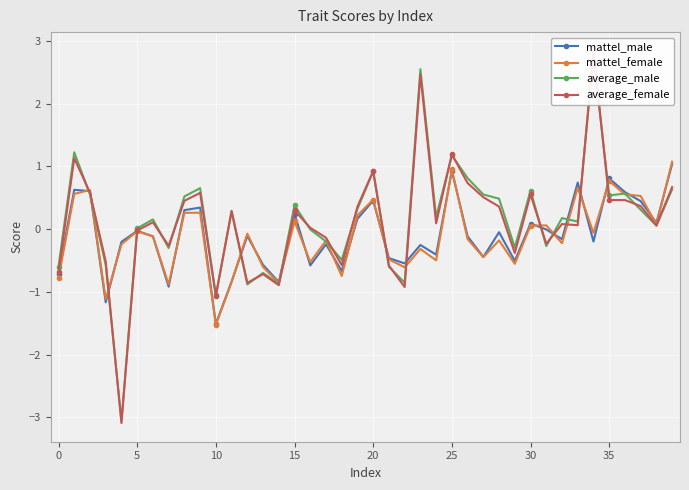

Which category has the lowest value in the mattel_female series?

10